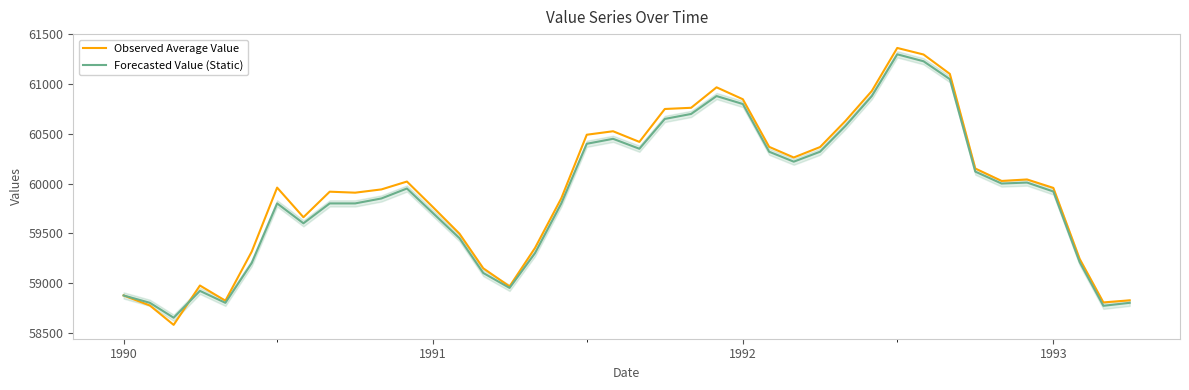

Which series has the widest spread of values?

Observed Average Value